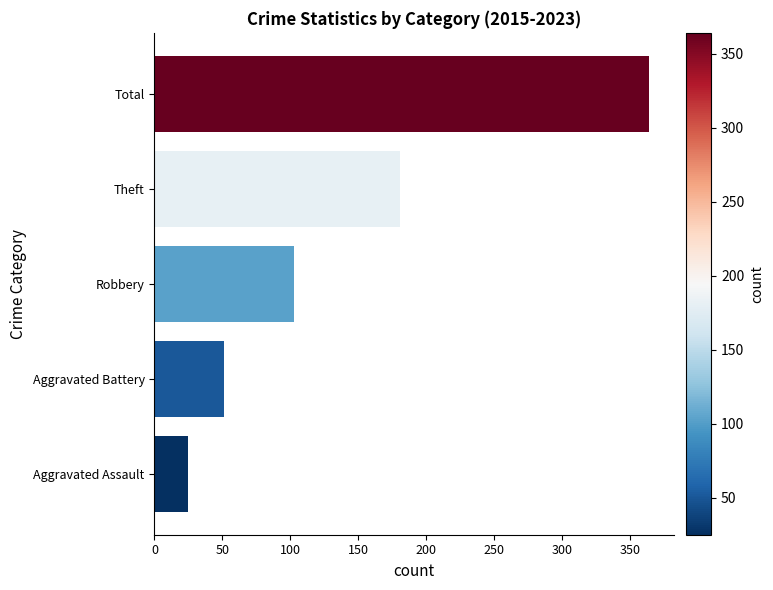

True or false: the data shows 25 at Aggravated Assault.

True